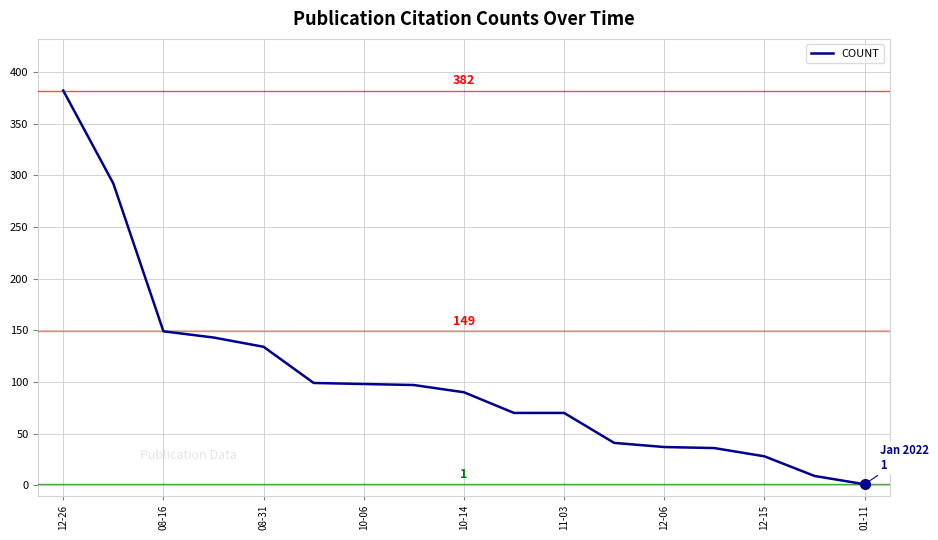

Is this an area chart (filled region under the line)?

No